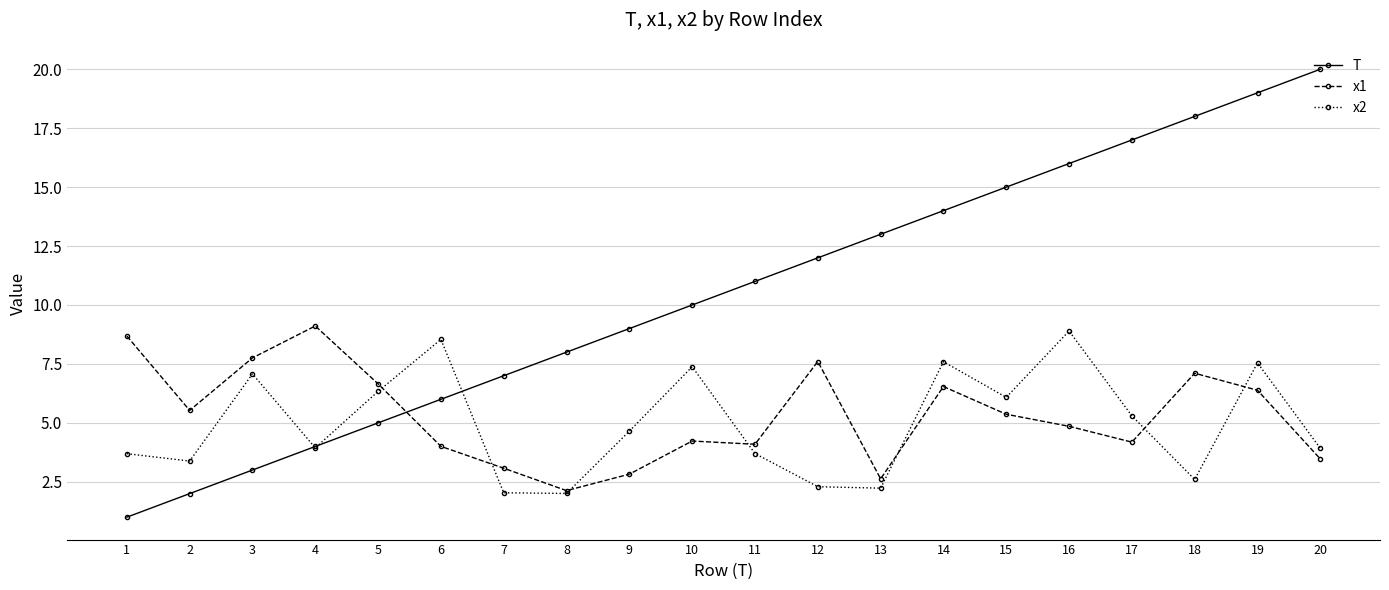

How many categories are shown in the chart?

20